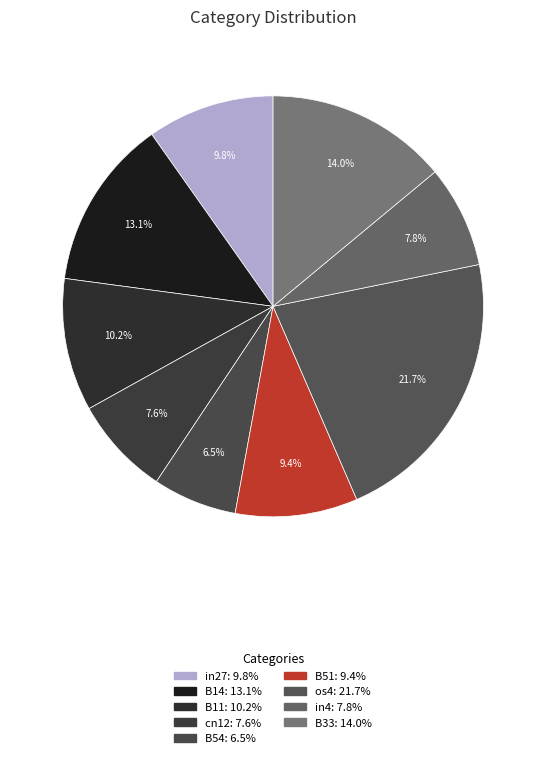

What percentage is the in27 slice, to the nearest percent?

10%